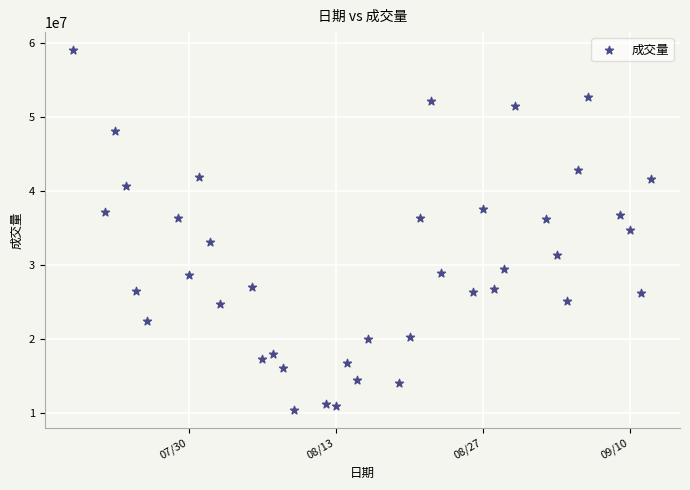

What is the range of X values (max minus min)?

55